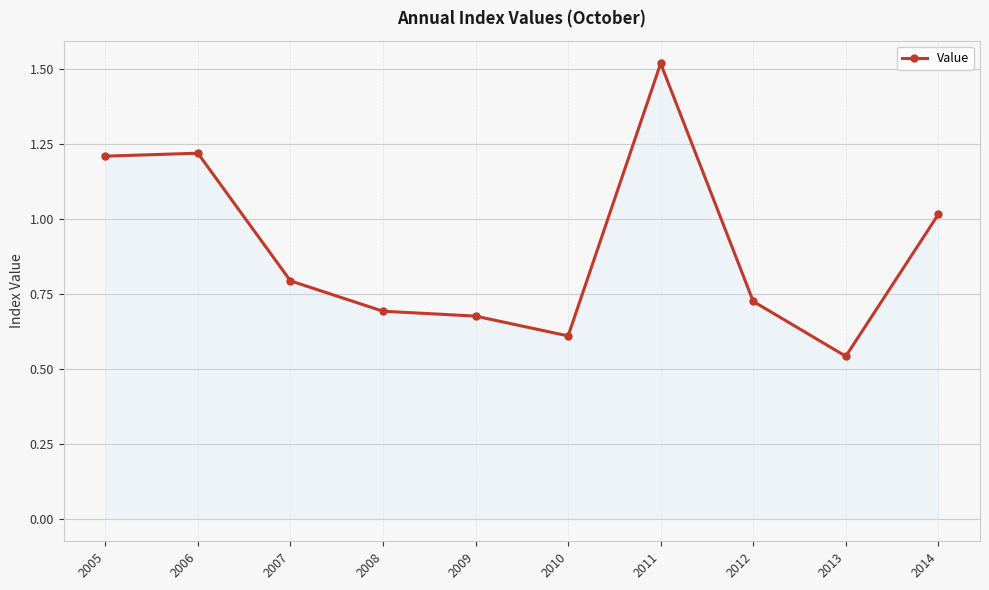

What is the value of the 10th point from the left?

1.0